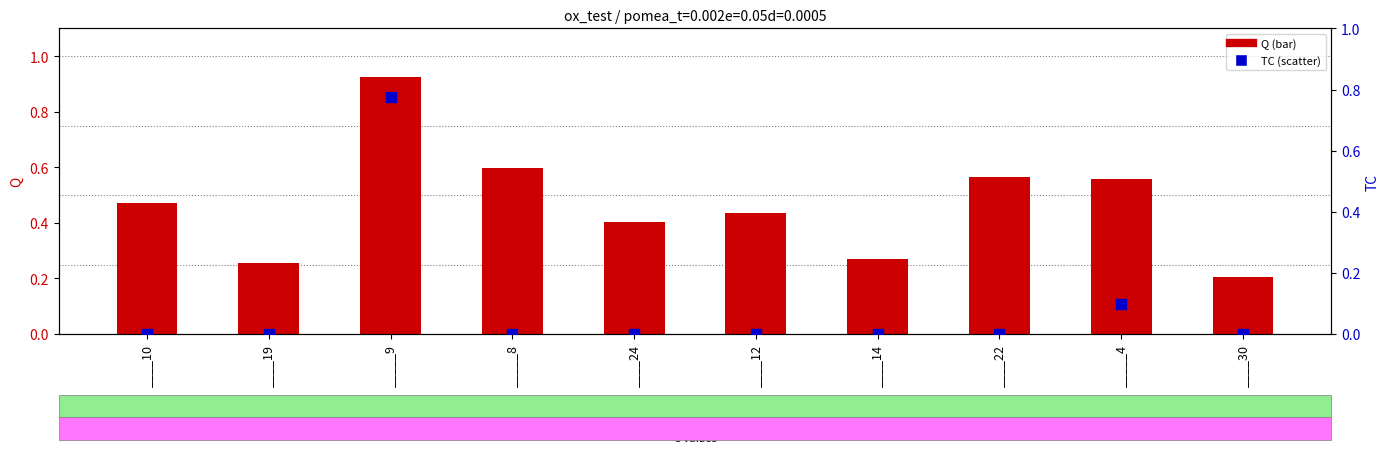

Which series contains the lowest Y value?

TC